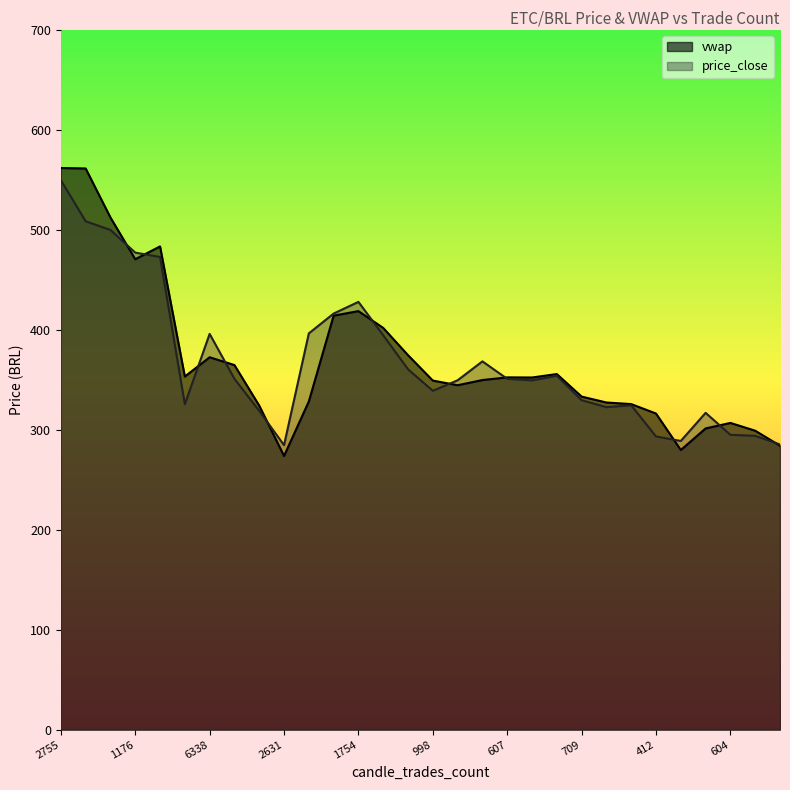

Reading right to left, list all the values displayed in this chart.

vwap: 284.1	299.1	306.9	301.4	279.8	316.3	325.7	327.3	333.2	355.8	352.3	352.4	349.8	344.6	349.2	374.6	401.9	418.7	414.2	328.4	273.8	324.2	364.8	372.6	353.3	483.4	470.6	512.4	561.4	561.9
price_close: 285.3	294.0	295.0	317.0	288.8	293.3	324.5	322.6	329.6	354.0	349.4	351.0	368.4	349.5	339.0	360.6	394.6	428.0	416.3	396.5	284.7	318.9	351.0	395.9	325.5	472.9	477.2	499.9	508.6	549.8